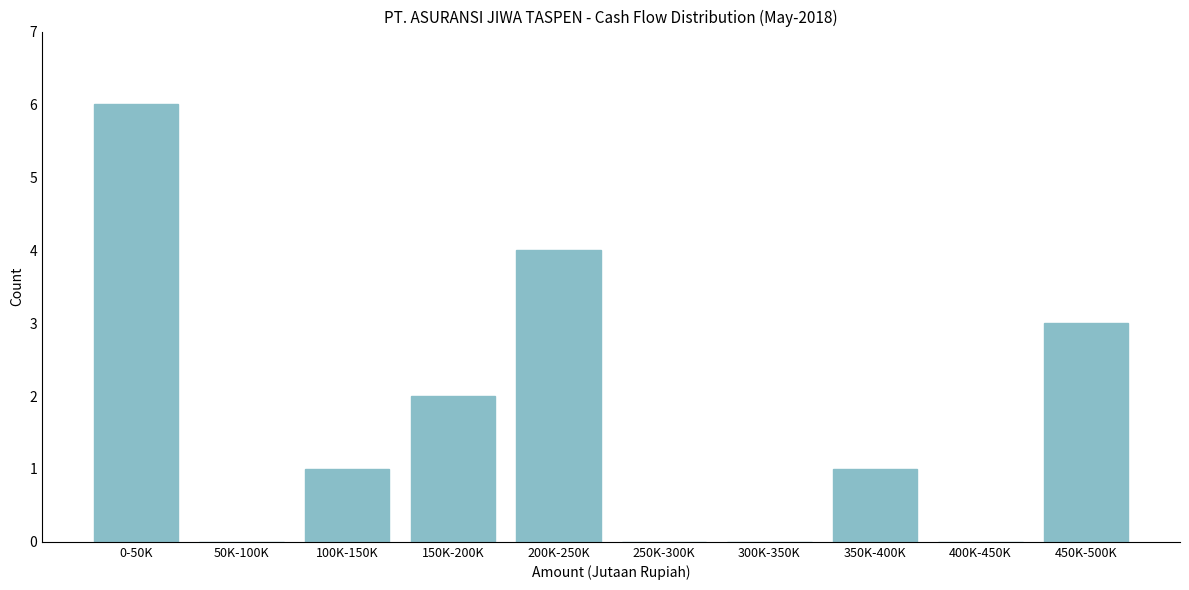

Reading left to right, list all the values displayed in this chart.

0-50K=6	50K-100K=0	100K-150K=1	150K-200K=2	200K-250K=4	250K-300K=0	300K-350K=0	350K-400K=1	400K-450K=0	450K-500K=3